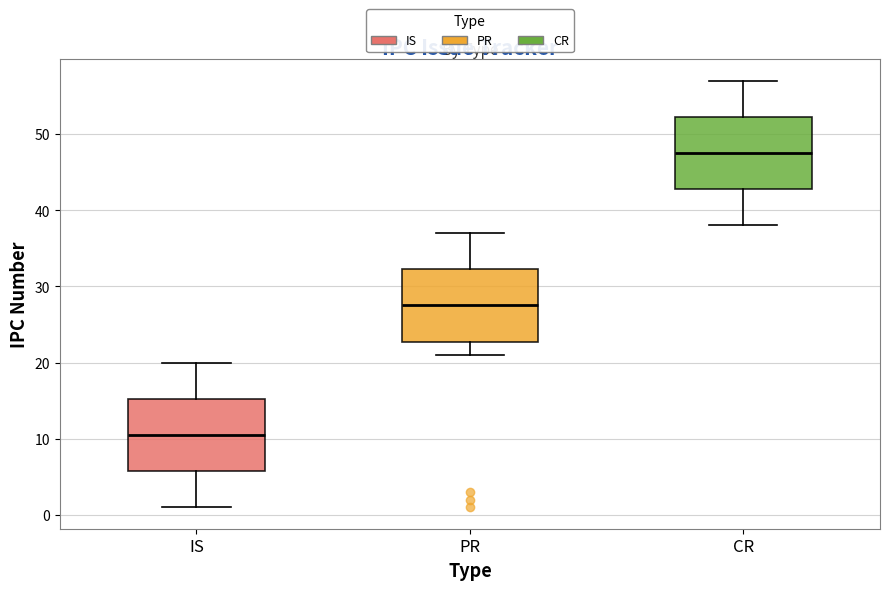

Where is the upper edge of the box for PR on the y-axis? The values are not printed on the chart, so give them approximately, as read against the axis.

32